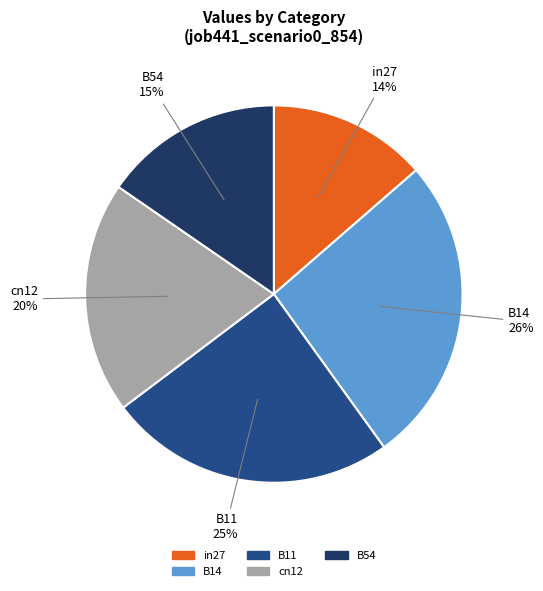

How many segments does this pie chart have?

5